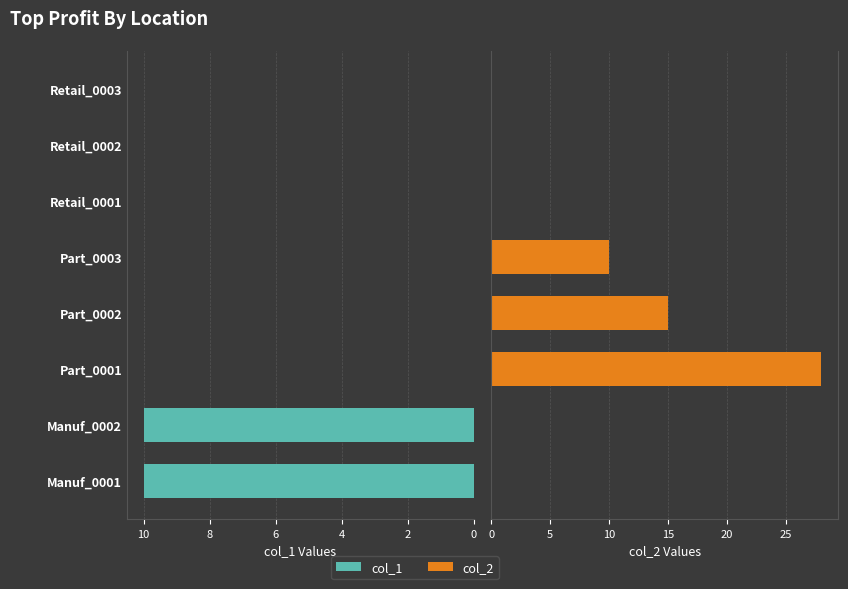

Which series has the largest range (max minus min)?

col_2